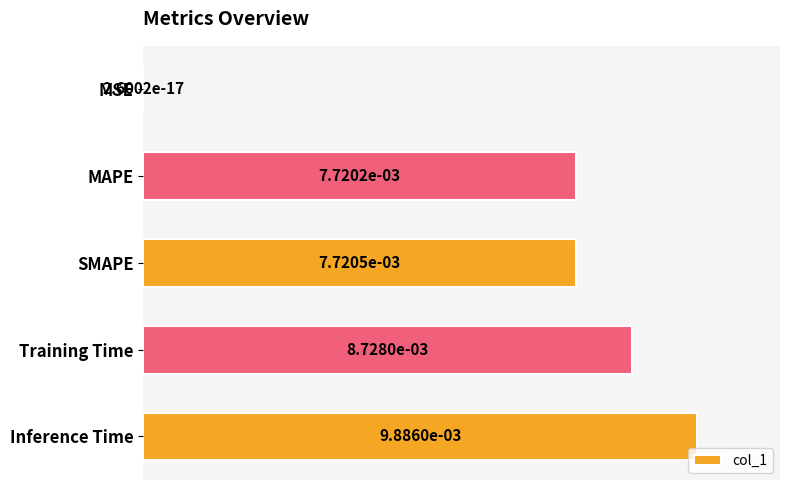

What is the sum of all values?

3.4